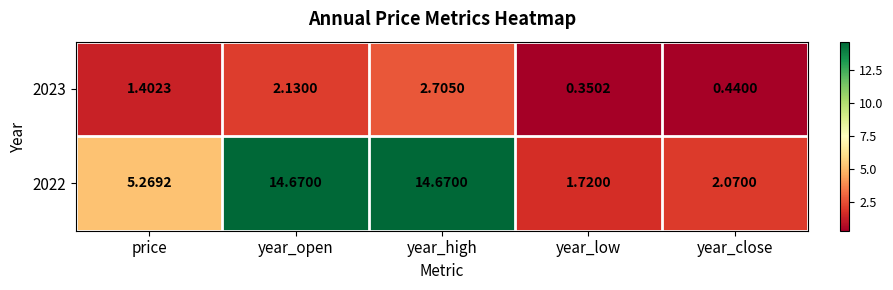

Count the number of categories in the chart.

5